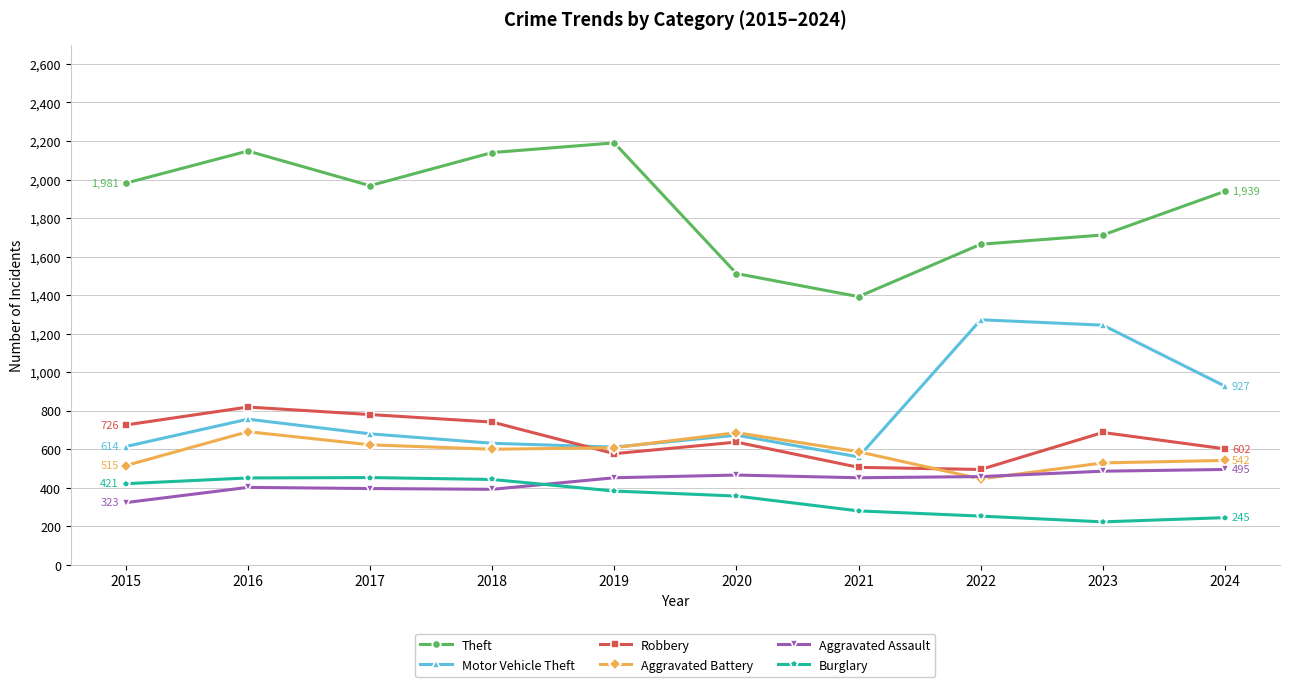

True or false: Motor Vehicle Theft and Aggravated Assault intersect in this chart.

False